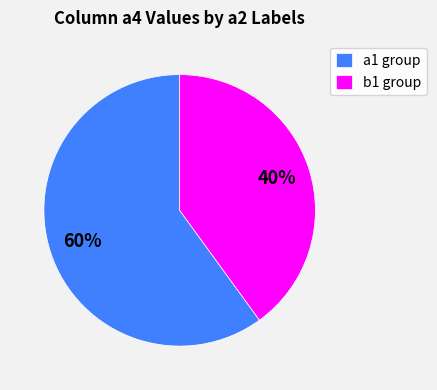

Is there a majority slice in this chart?

Yes